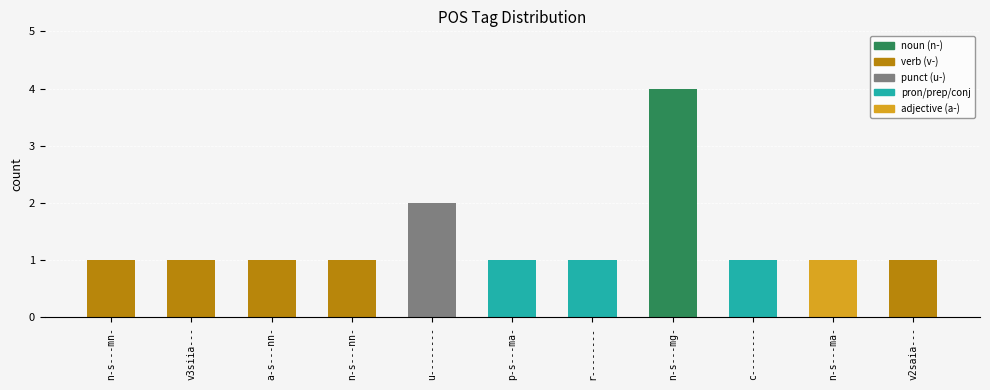

Between n-s---mg- and n-s---nn-, which is larger?

n-s---mg-